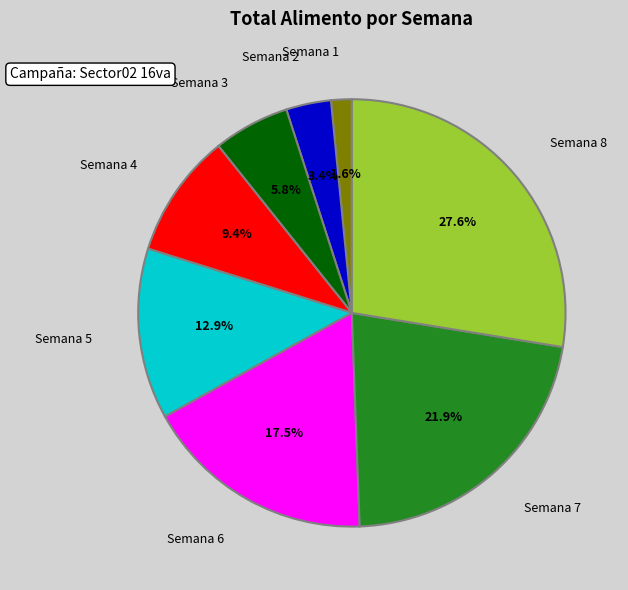

Does any single category account for the majority?

No